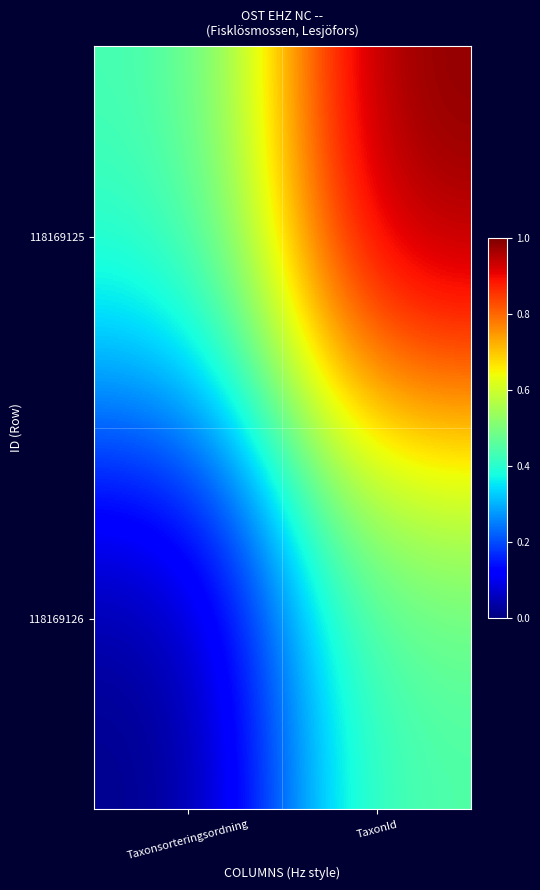

List the series in order of their peak value, highest first.

118169125, 118169126